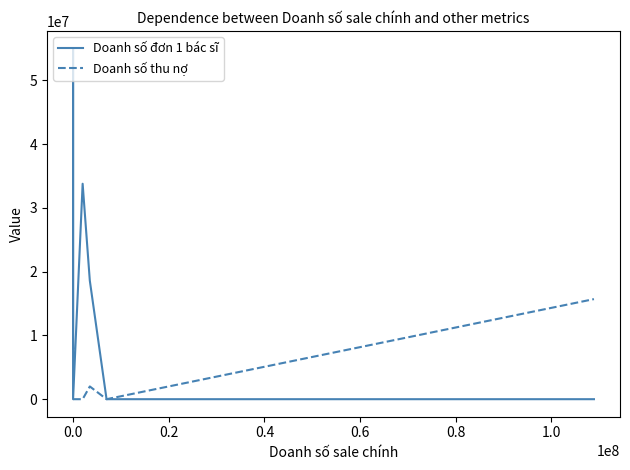

True or false: Doanh số đơn 1 bác sĩ has a value of 34064944 at 1.0.

False